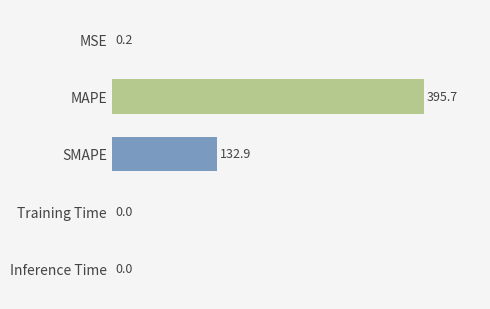

Are the bars horizontal?

Yes